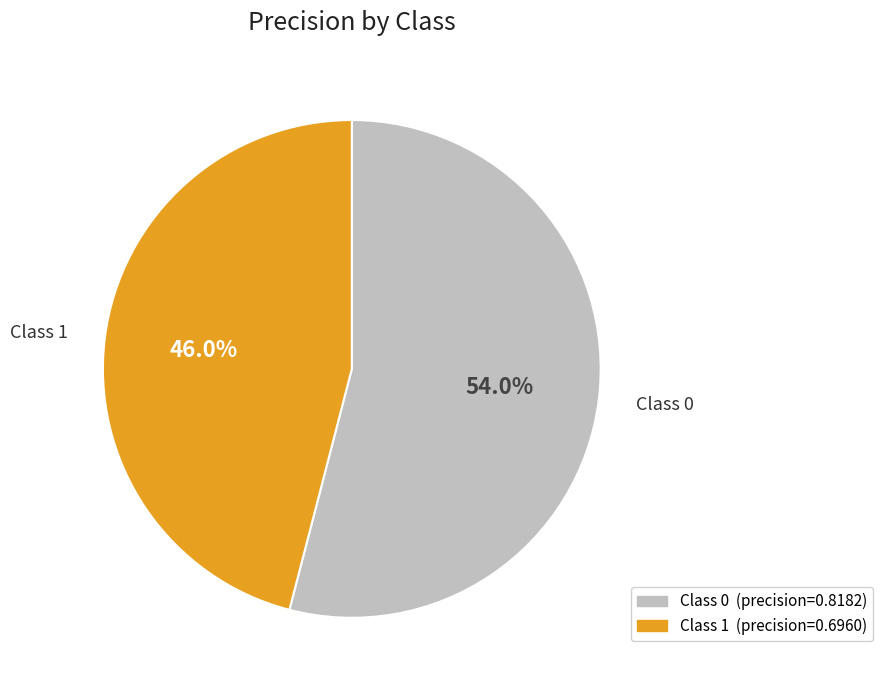

Is there a majority slice in this chart?

Yes